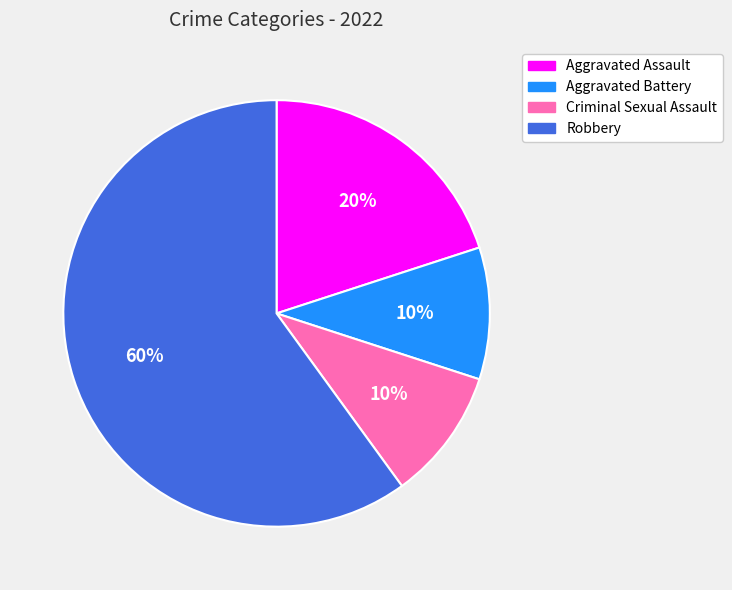

Approximately how many times larger is the value at Robbery compared to Aggravated Assault?

3.0